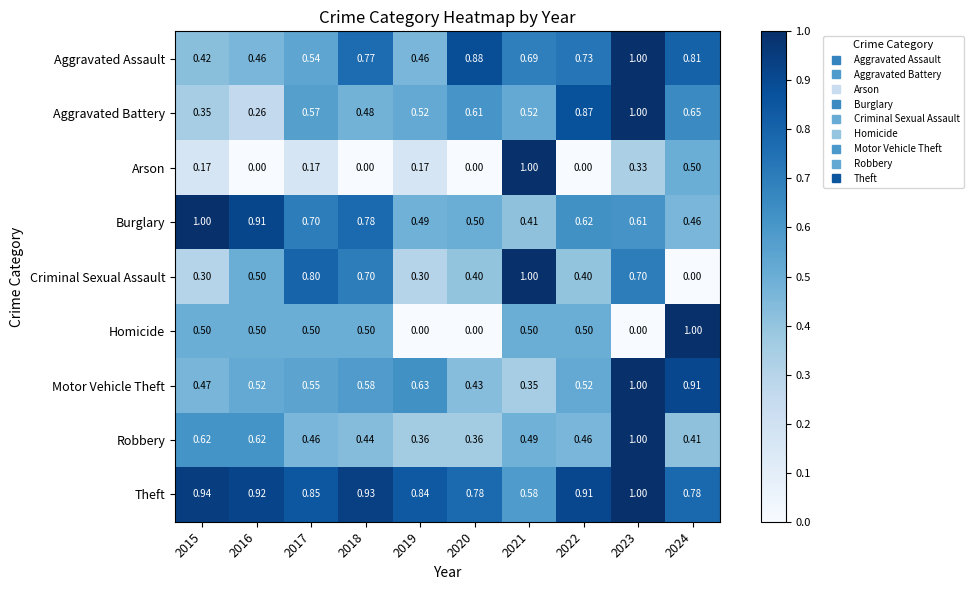

Is the value of Aggravated Assault at 2021 greater than the value of Motor Vehicle Theft at 2021?

Yes